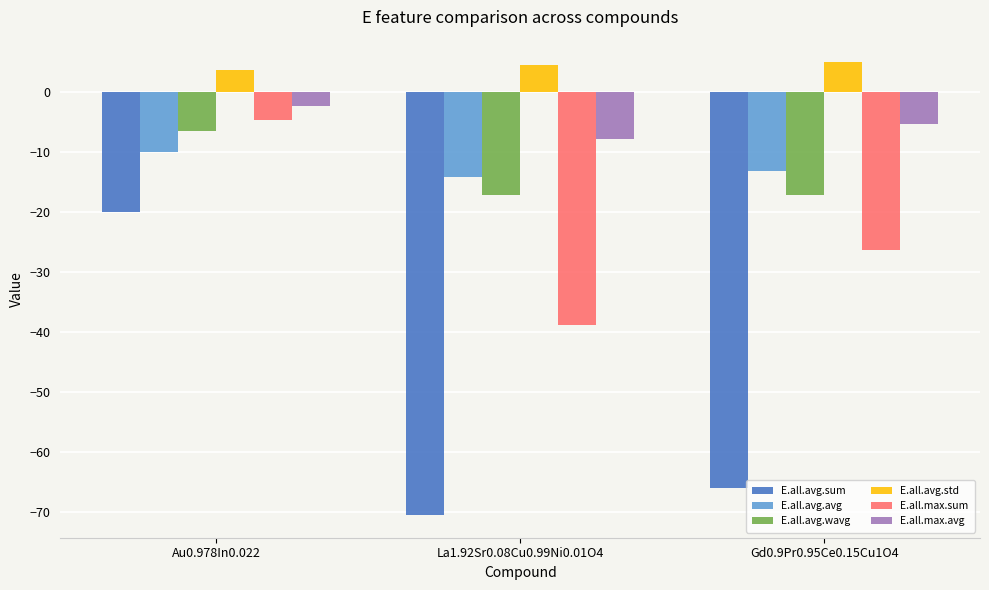

Reading left to right, extract all data points from this chart.

E.all.avg.sum: Au0.978In0.022=-20.0	La1.92Sr0.08Cu0.99Ni0.01O4=-70.6	Gd0.9Pr0.95Ce0.15Cu1O4=-66.1
E.all.avg.avg: Au0.978In0.022=-10.0	La1.92Sr0.08Cu0.99Ni0.01O4=-14.1	Gd0.9Pr0.95Ce0.15Cu1O4=-13.2
E.all.avg.wavg: Au0.978In0.022=-6.5	La1.92Sr0.08Cu0.99Ni0.01O4=-17.2	Gd0.9Pr0.95Ce0.15Cu1O4=-17.2
E.all.avg.std: Au0.978In0.022=3.7	La1.92Sr0.08Cu0.99Ni0.01O4=4.5	Gd0.9Pr0.95Ce0.15Cu1O4=4.9
E.all.max.sum: Au0.978In0.022=-4.7	La1.92Sr0.08Cu0.99Ni0.01O4=-38.9	Gd0.9Pr0.95Ce0.15Cu1O4=-26.4
E.all.max.avg: Au0.978In0.022=-2.3	La1.92Sr0.08Cu0.99Ni0.01O4=-7.8	Gd0.9Pr0.95Ce0.15Cu1O4=-5.3